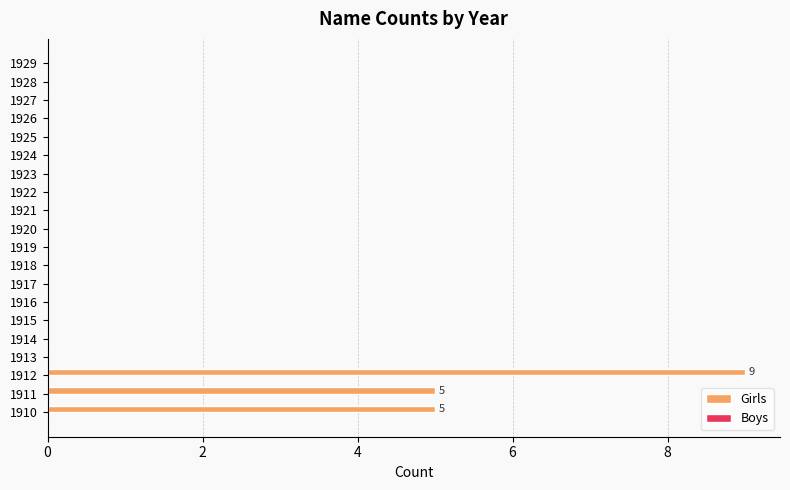

The value at 1916 is 0. True or false?

True